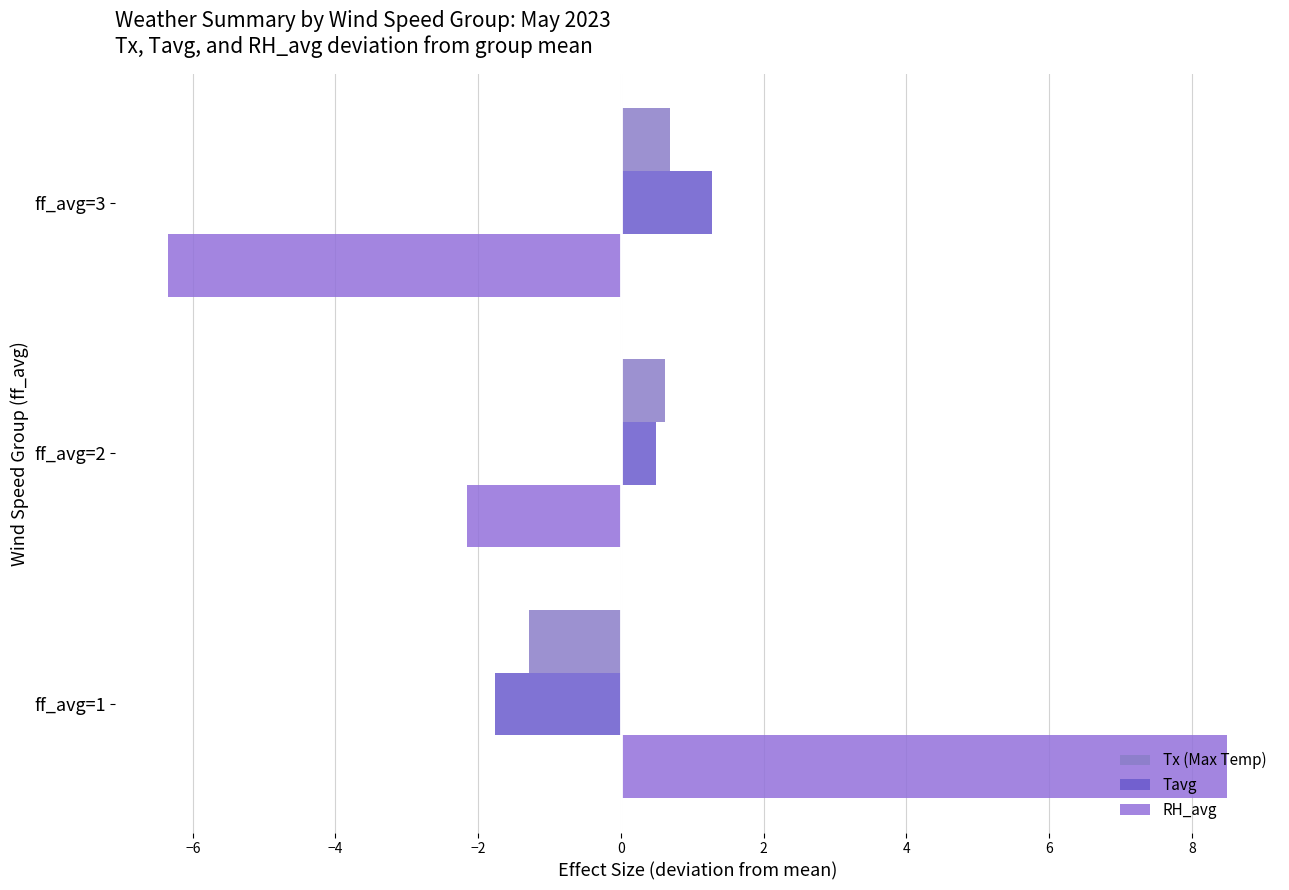

What is the value of the RH_avg bar at the 3rd from the left?

-6.3